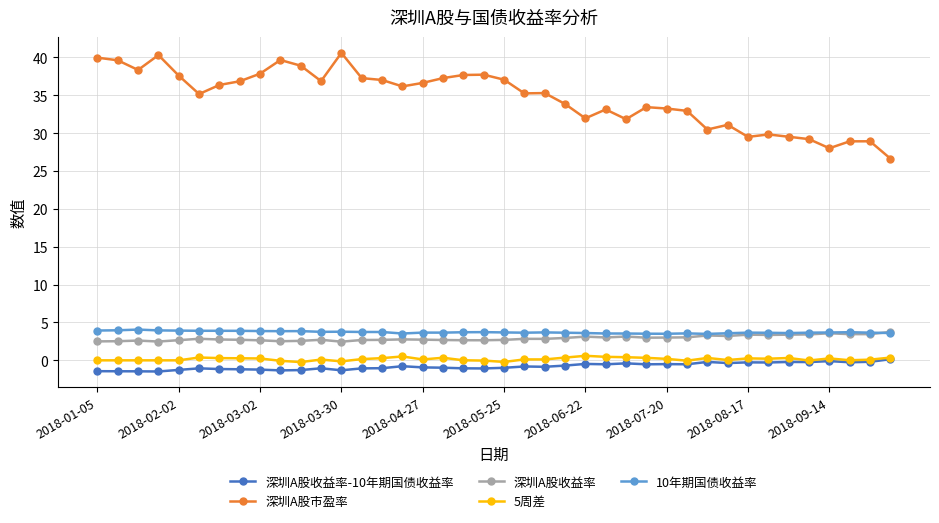

Which series has the largest range (max minus min)?

深圳A股市盈率